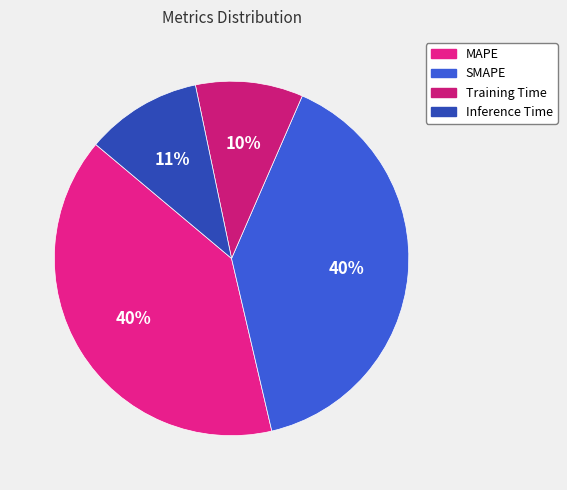

Do Training Time and MAPE together represent more than half of the pie?

No